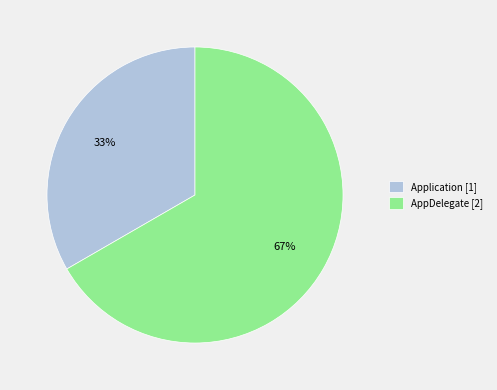

To the nearest percent, what is the average slice percentage?

50%